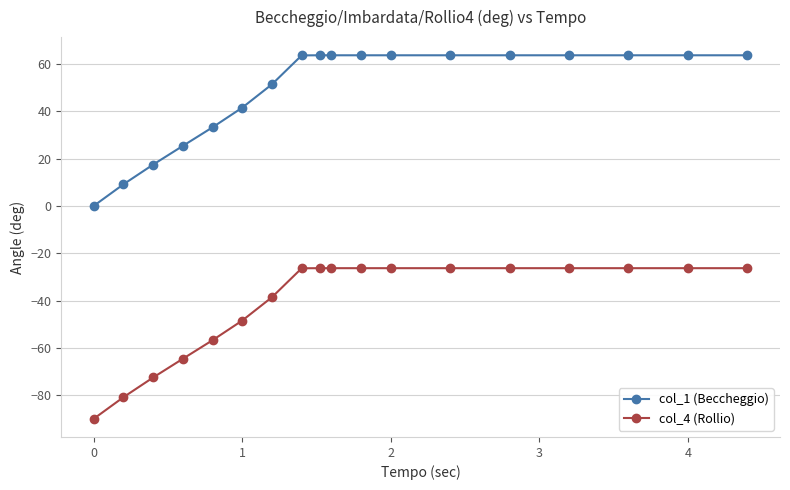

What is the highest value of the col_1 (Beccheggio) series?

63.7